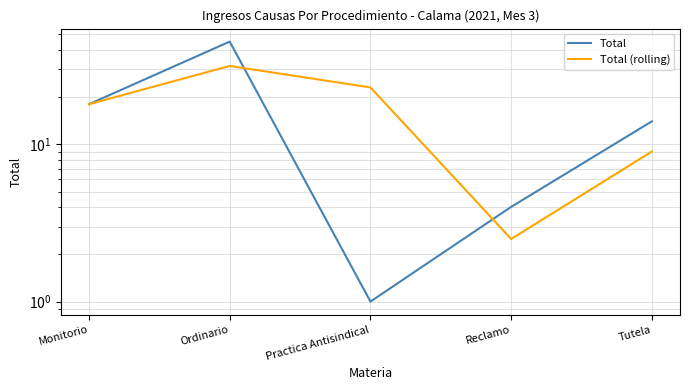

At which label does Total first exceed 14?

Monitorio